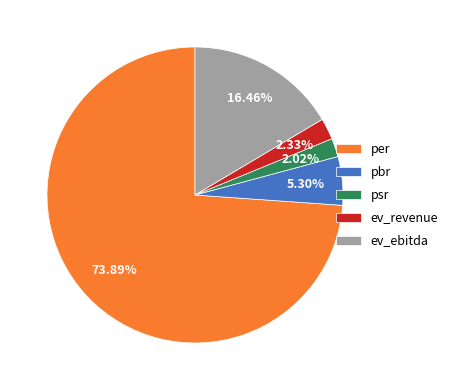

Is it true that ev_revenue is 2% of the pie?

True